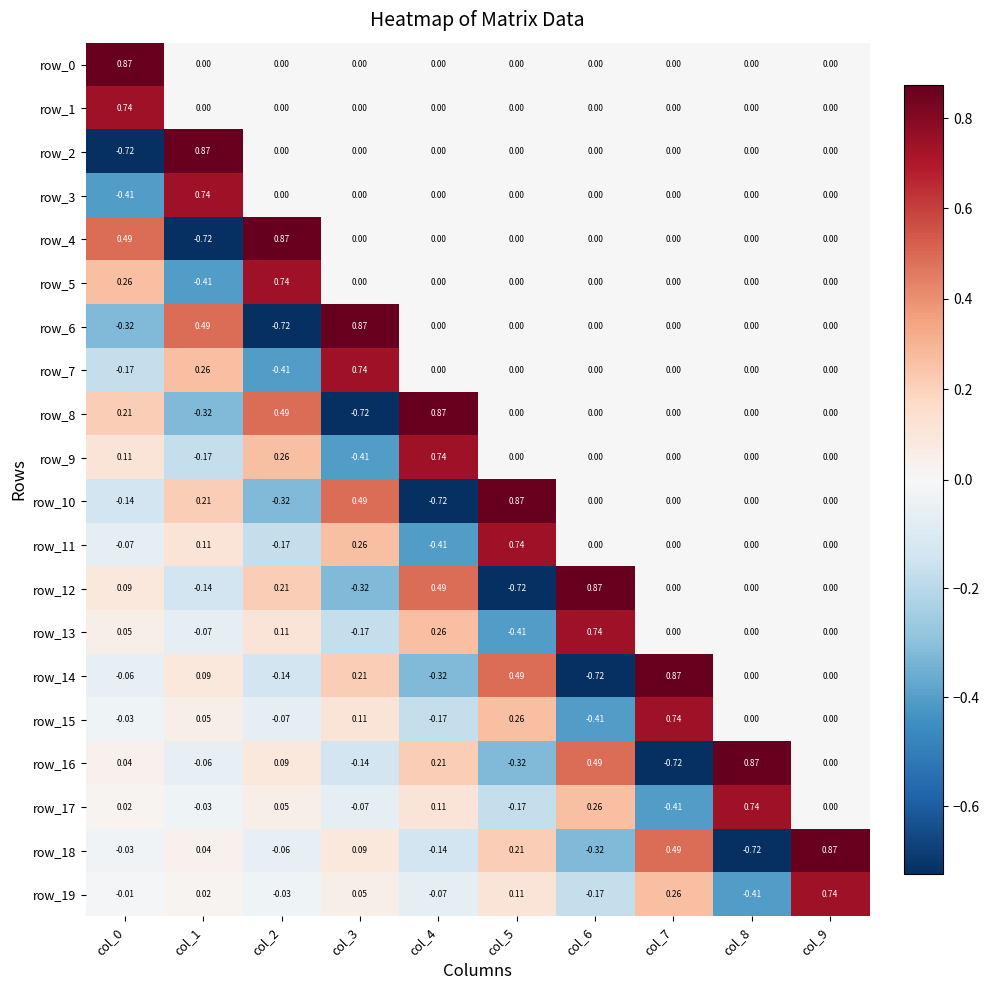

What is the difference between the maximum and minimum values in the row_10 series?

1.6